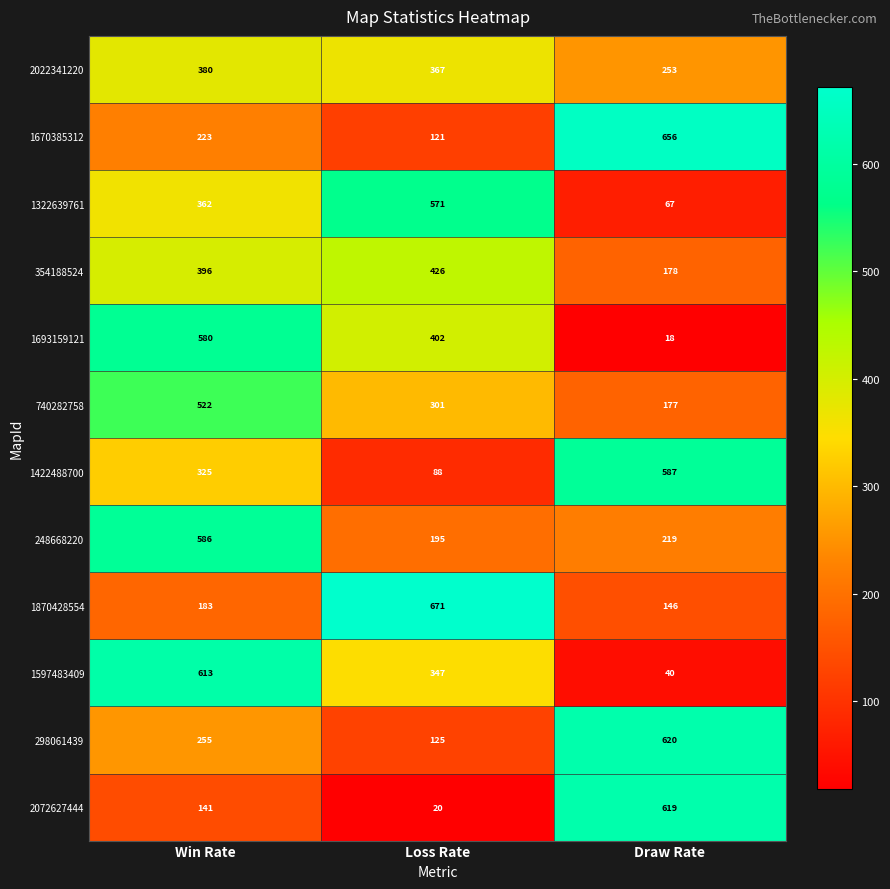

Which label corresponds to the smallest value in the chart?

Draw Rate